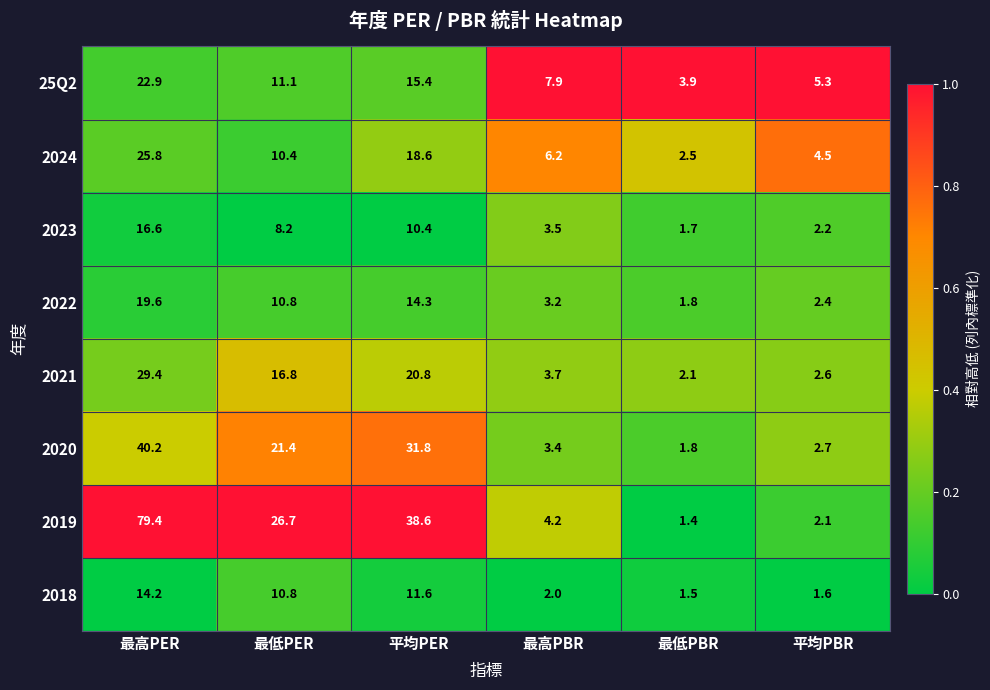

Which label corresponds to the smallest value in the chart?

最低PBR